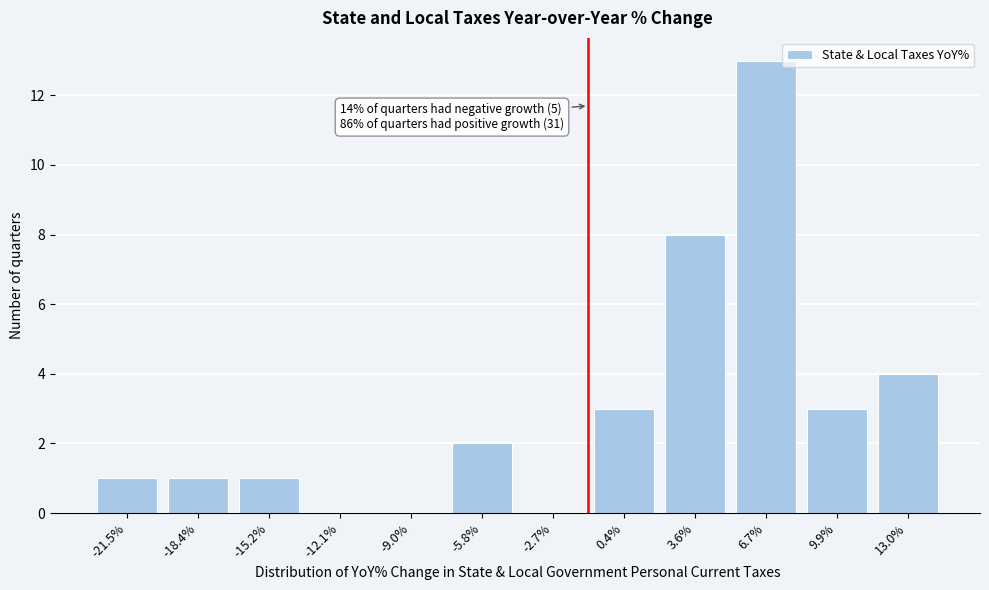

Reading right to left, transcribe all the data shown in this chart.

13.0%=4	9.9%=3	6.7%=13	3.6%=8	0.4%=3	-2.7%=0	-5.8%=2	-9.0%=0	-12.1%=0	-15.2%=1	-18.4%=1	-21.5%=1